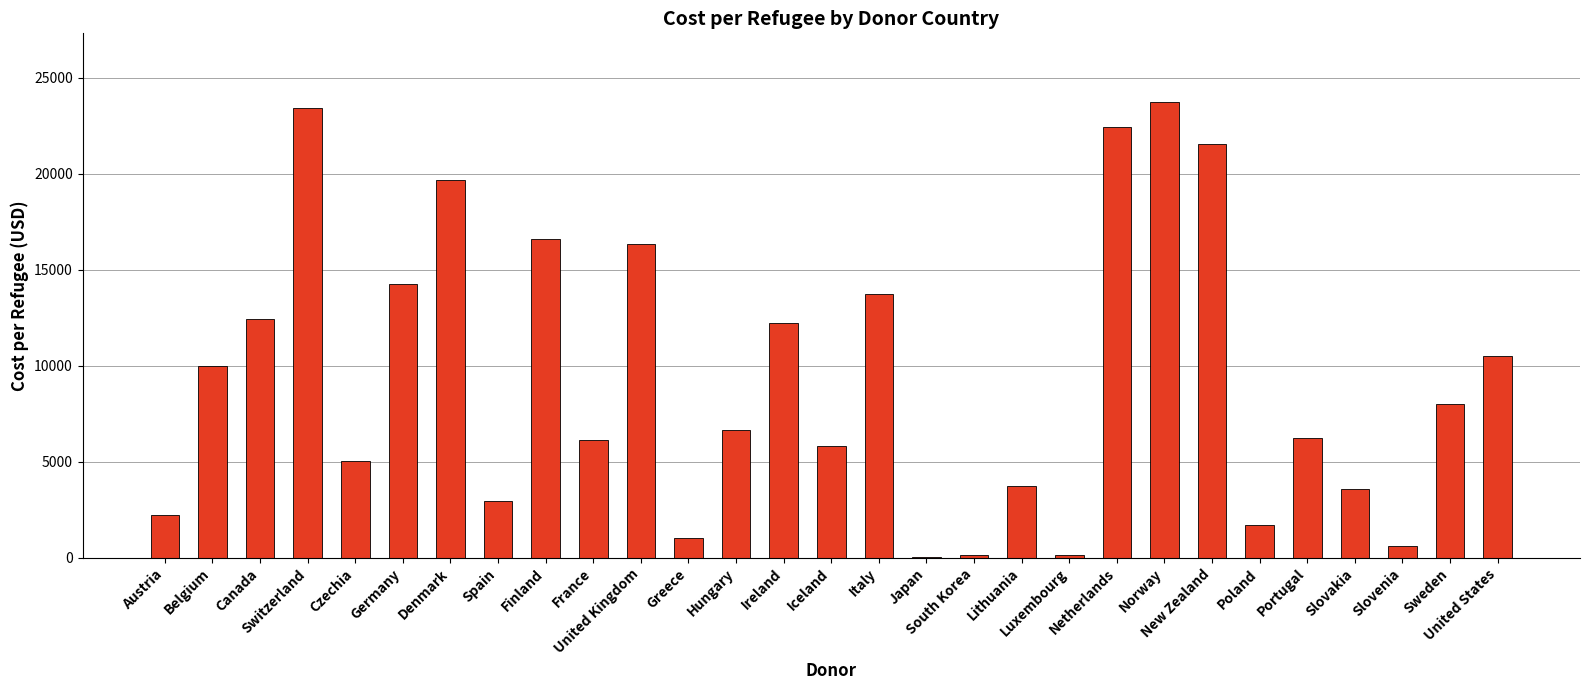

How many values exceed 6660?

15